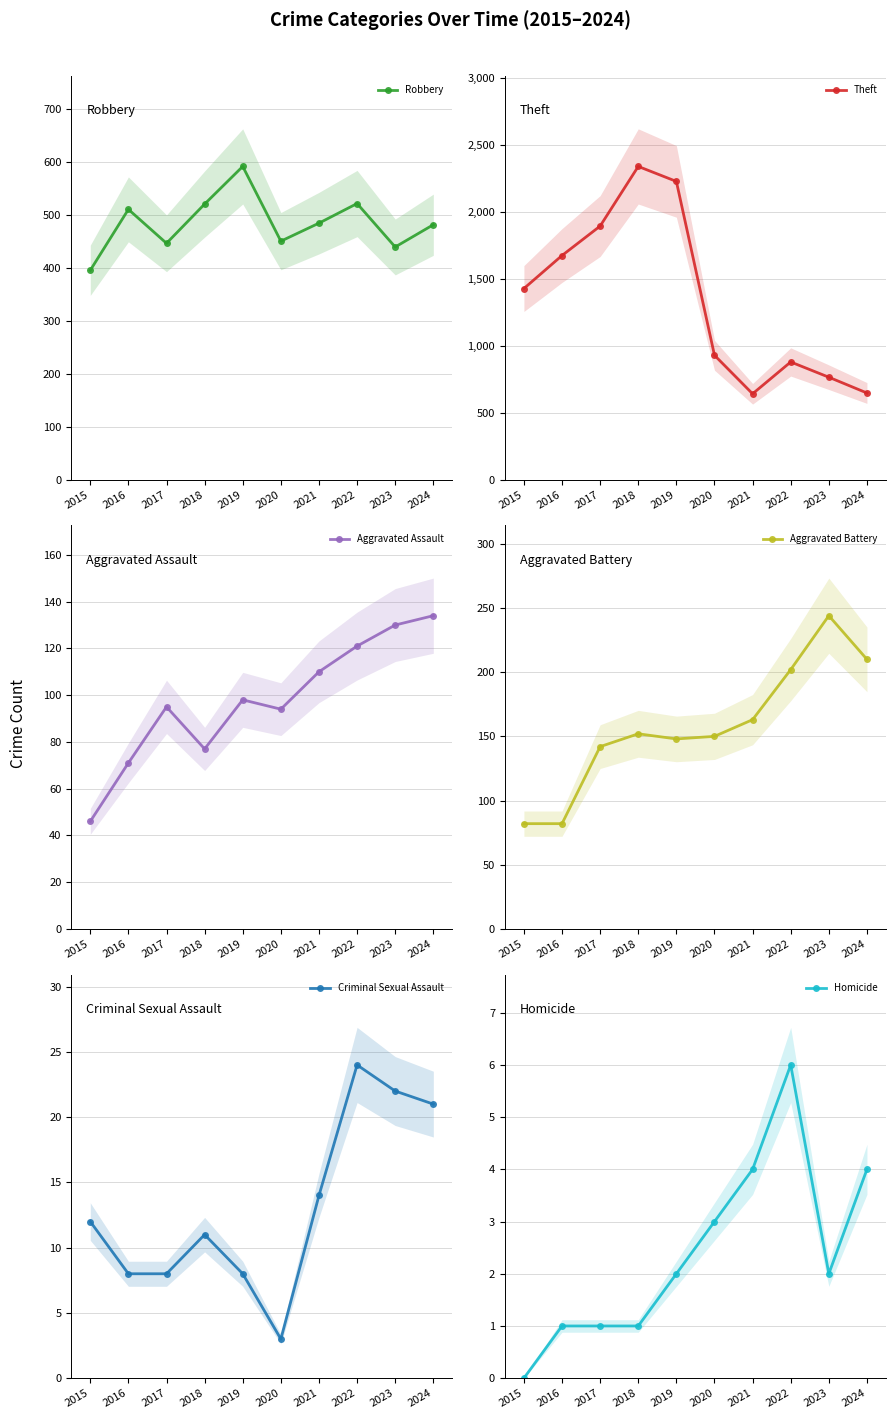

List the labels in order of Aggravated Battery value, smallest first.

2015, 2016, 2017, 2019, 2020, 2018, 2021, 2022, 2024, 2023